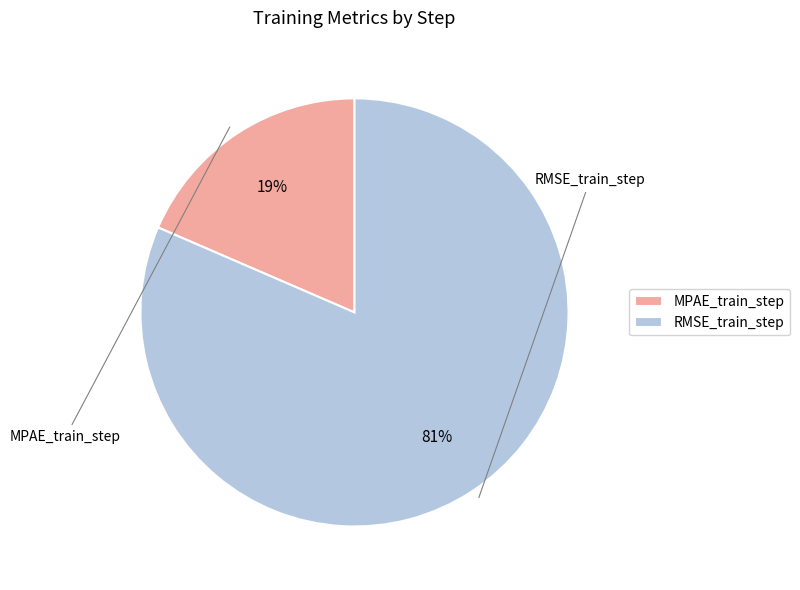

To the nearest percent, what portion does MPAE_train_step represent?

19%